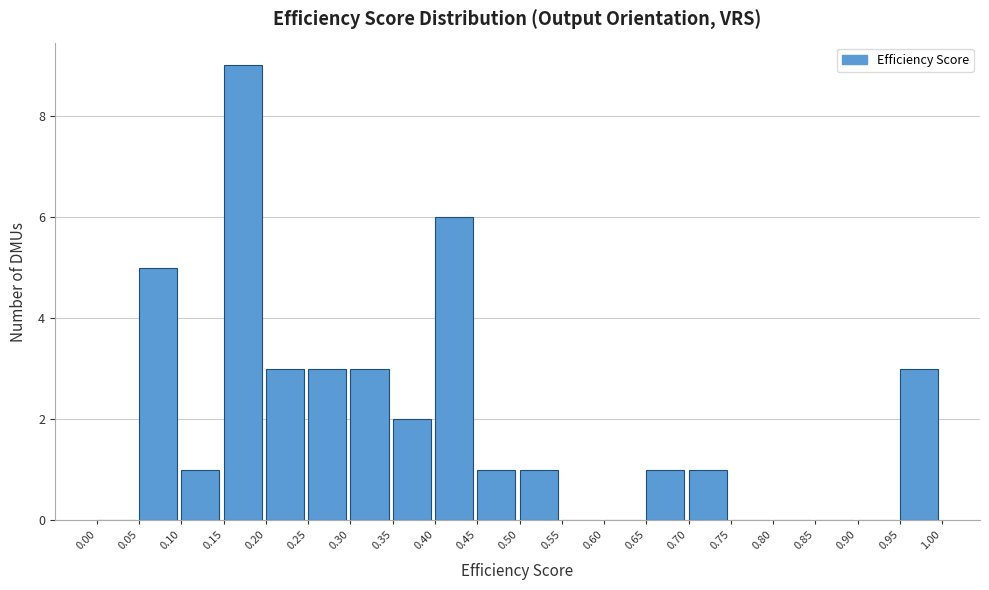

How tall is the bar that spans 0.30 to 0.35 on the x-axis? The values are not printed on the chart, so give them approximately, as read against the axis.

3